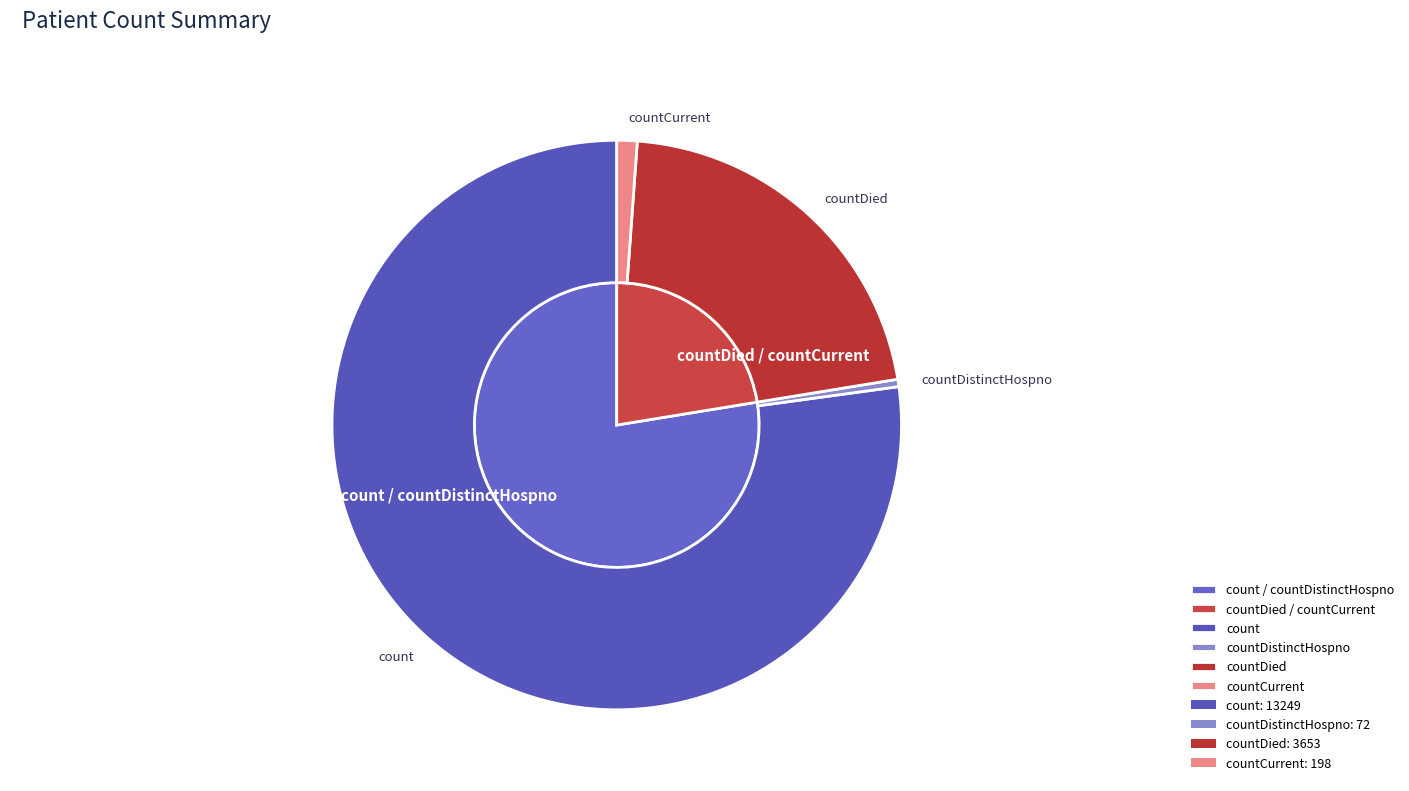

Is there any slice that represents more than half of the pie?

Yes